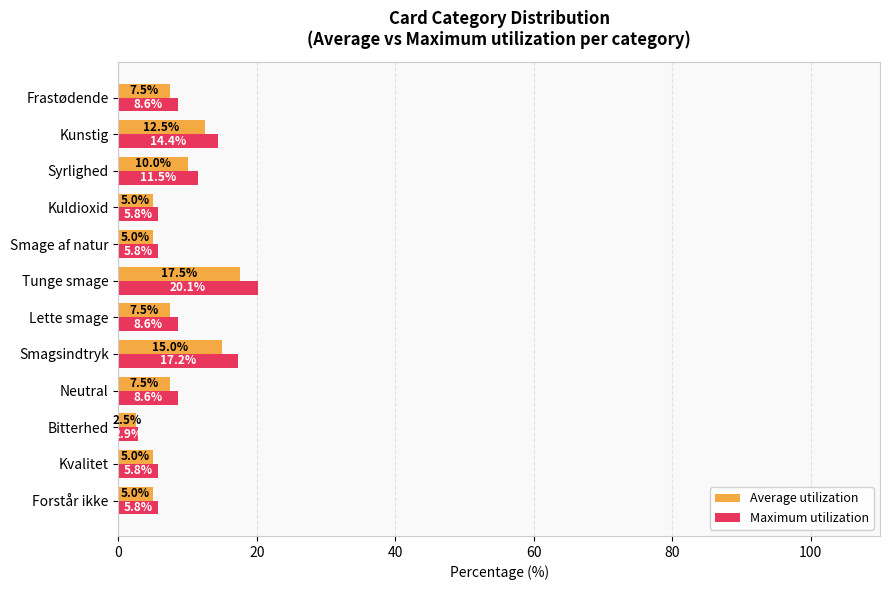

Rank the series at Bitterhed from lowest to highest value.

Average utilization, Maximum utilization